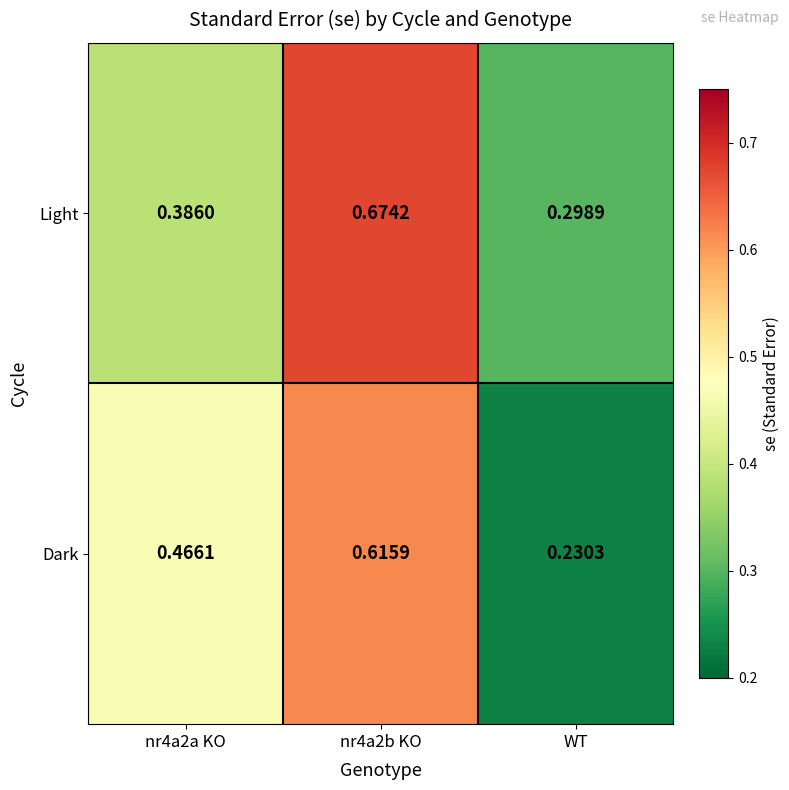

Which category has the lowest value in the Light series?

WT